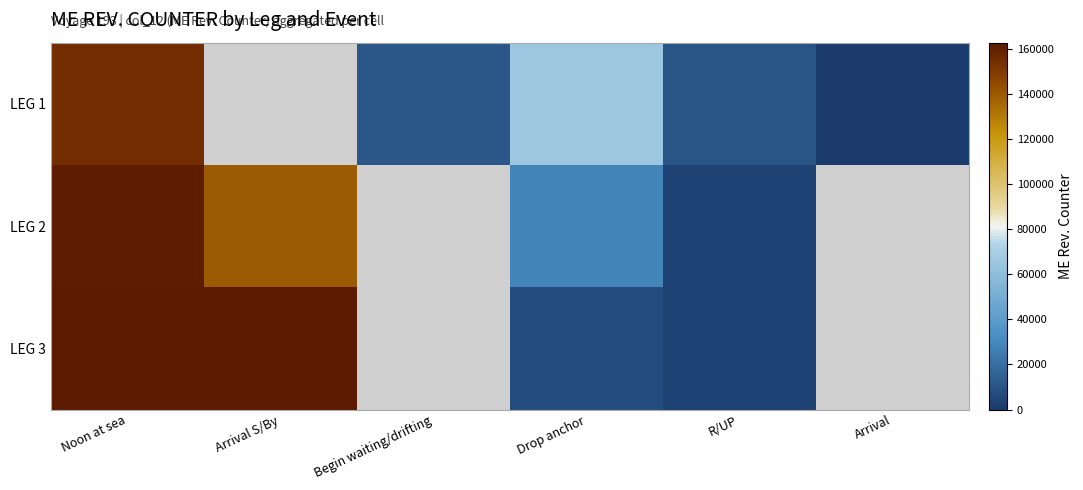

At which category does the chart reach its minimum across all series?

Arrival